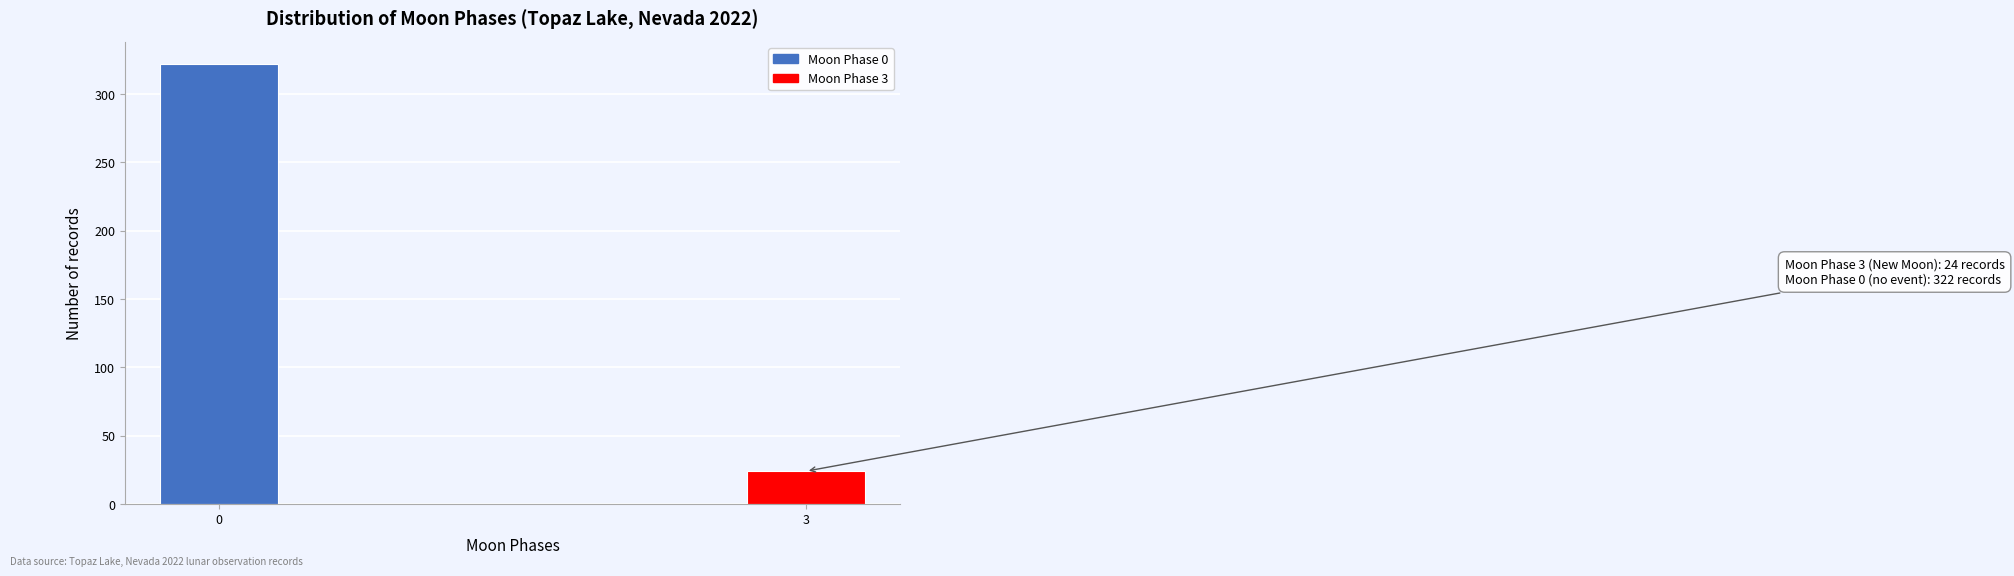

Reading left to right, what are all the values shown in this chart?

322	24